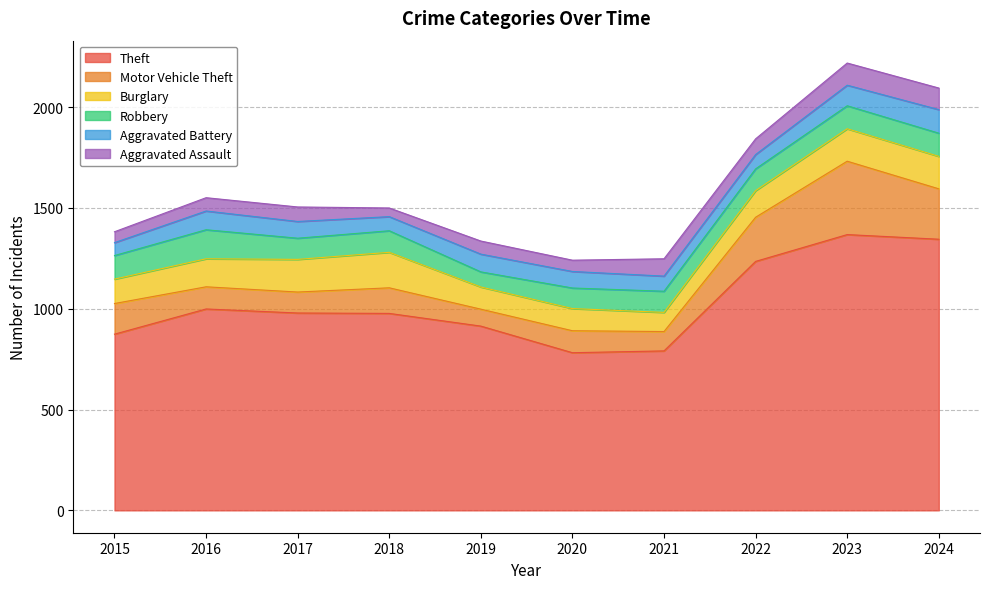

Where is the first local maximum for Theft?

2016